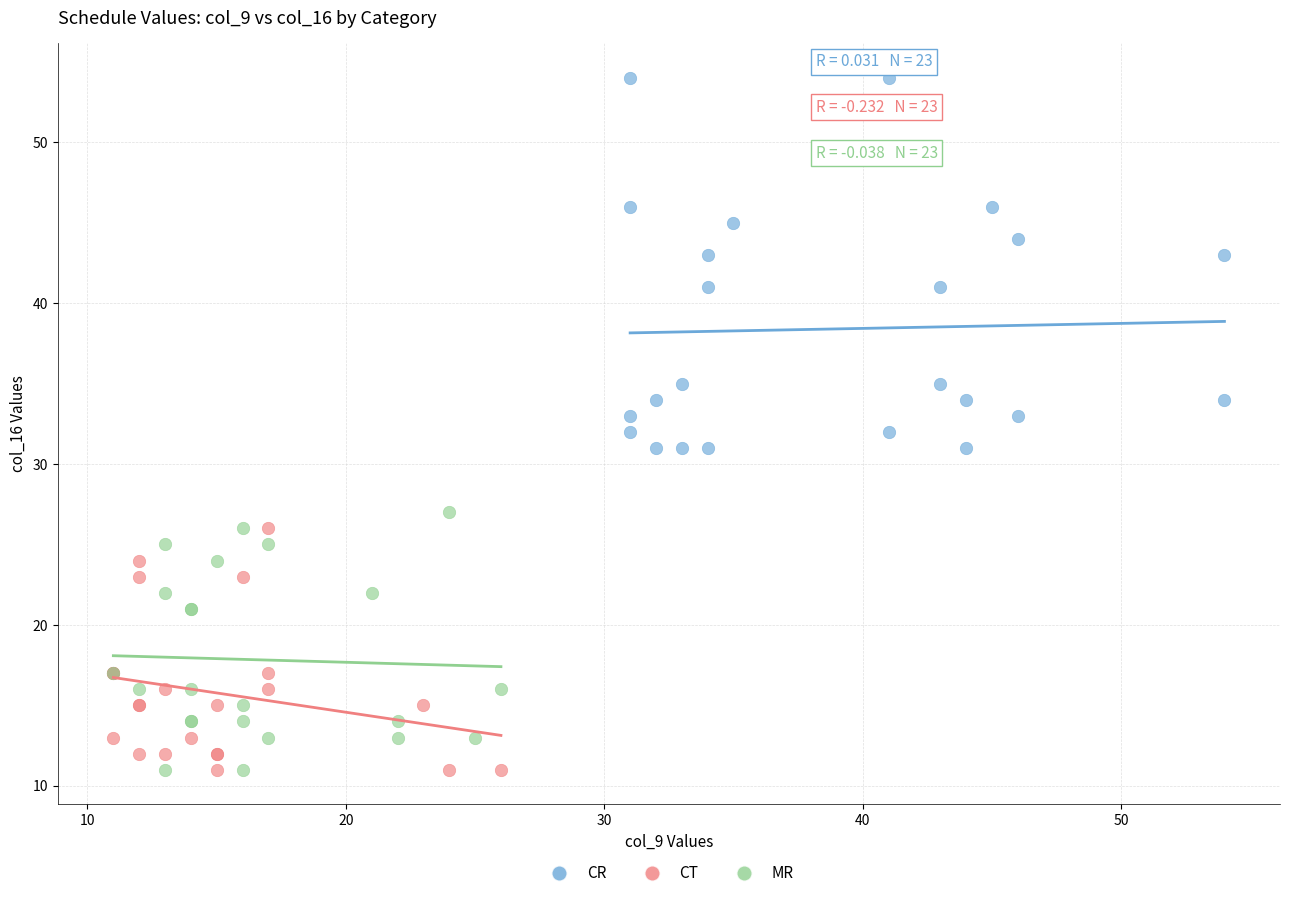

What are all the series names shown in the legend?

CR, CT, MR